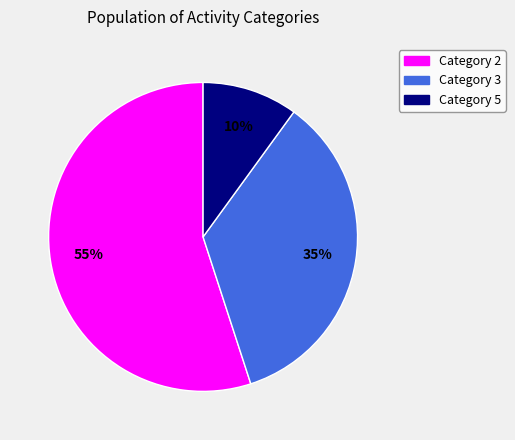

To the nearest percent, what is the average slice percentage?

33%